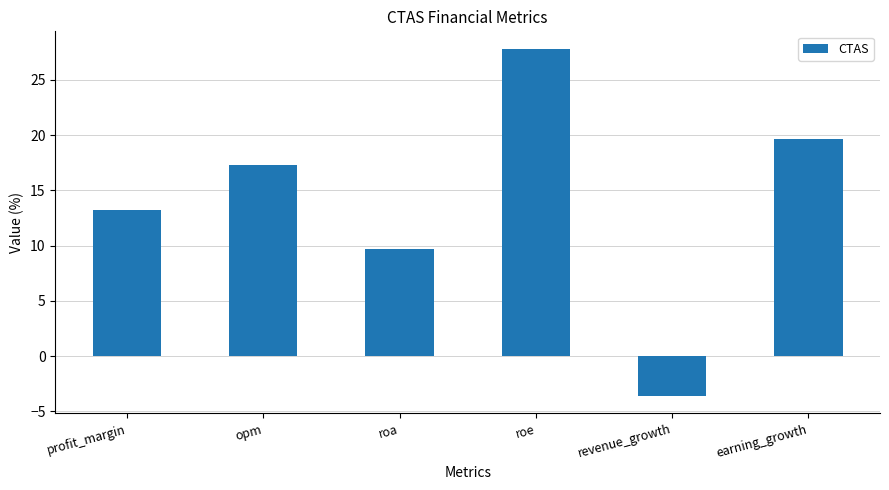

What is the value of the 5th bar from the left?

-3.6